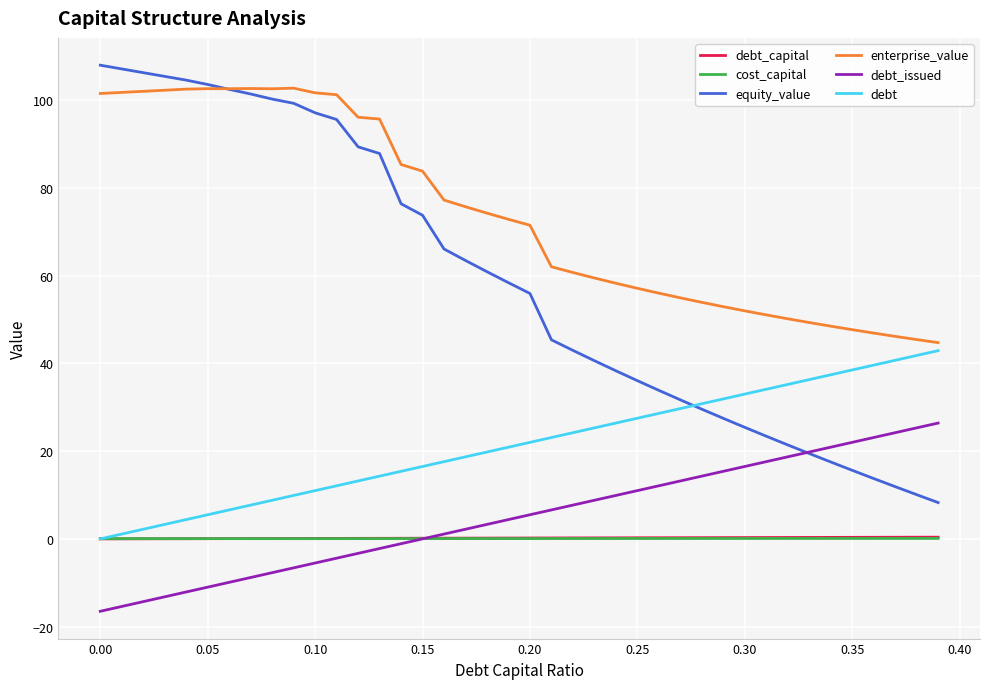

True or false: cost_capital and equity_value cross at least once.

False